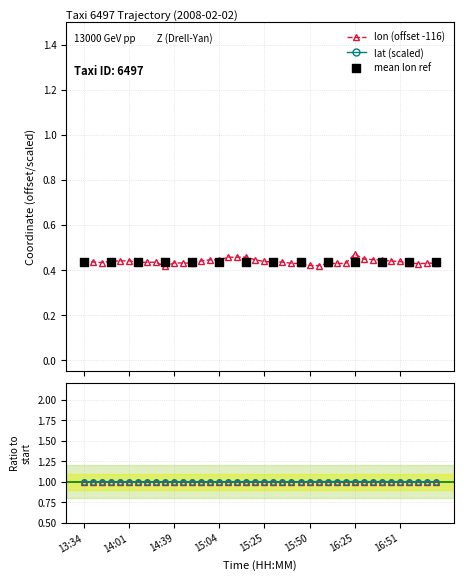

Is the value of lon at 16:09 greater than the value of lat at 16:40?

No